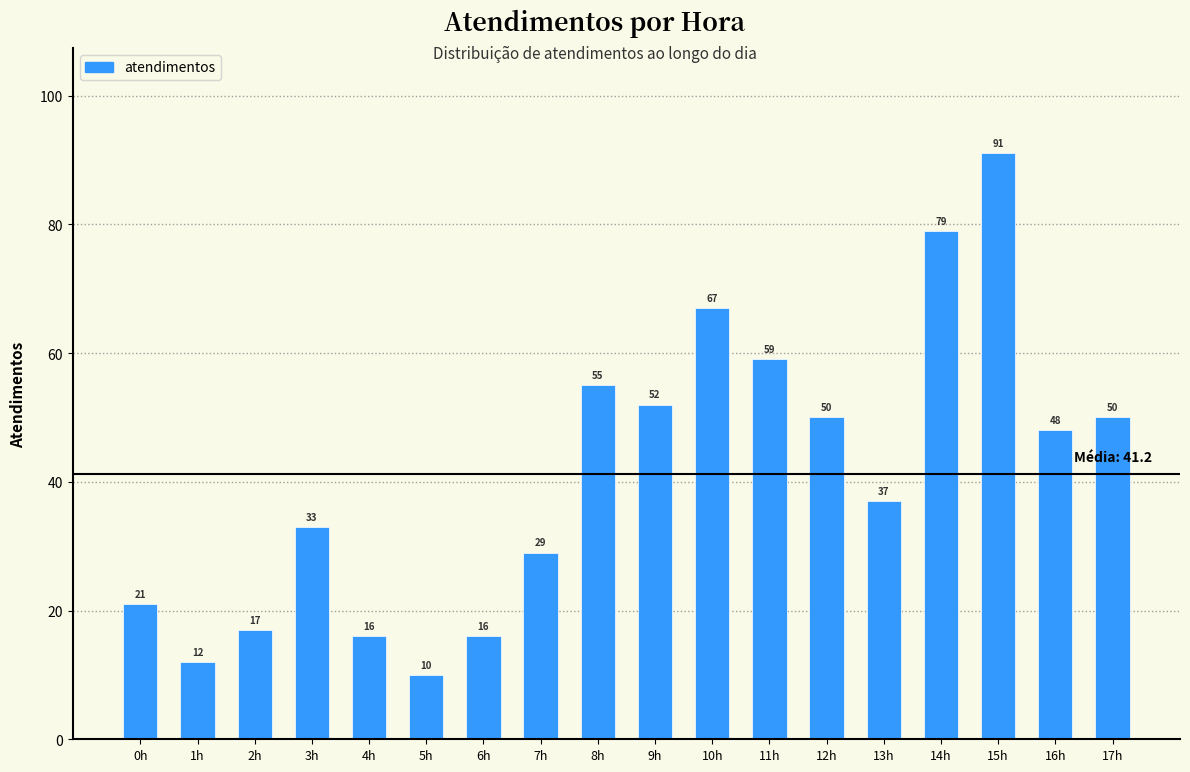

Reading left to right, transcribe all the data shown in this chart.

21	12	17	33	16	10	16	29	55	52	67	59	50	37	79	91	48	50